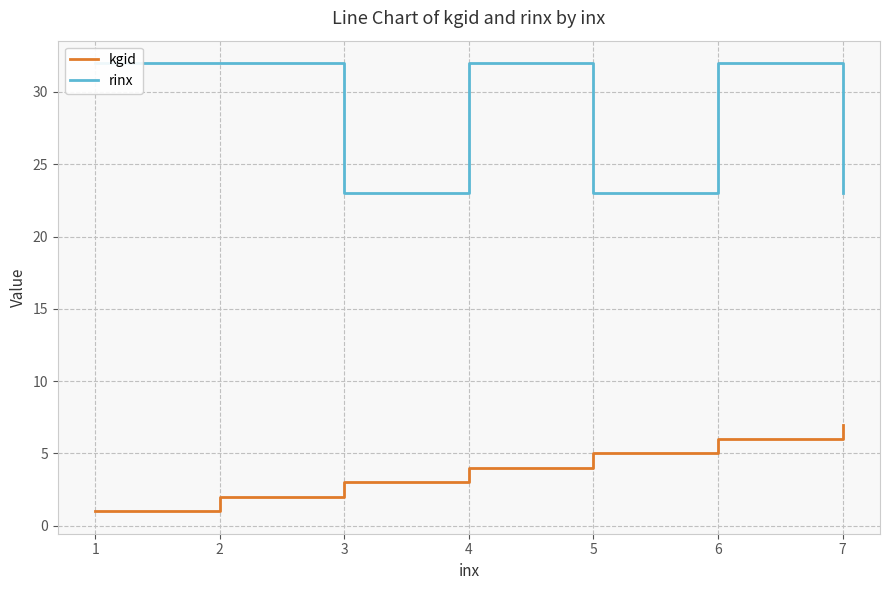

True or false: kgid and rinx intersect in this chart.

False